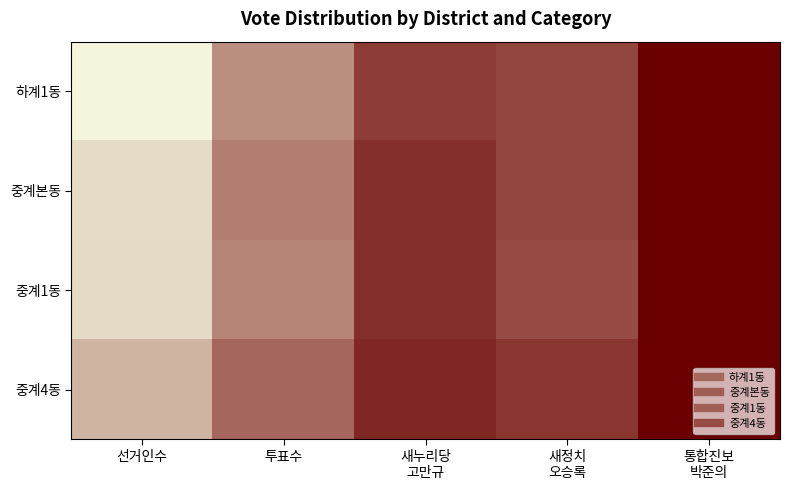

At how many categories does at least one series exceed 0?

5